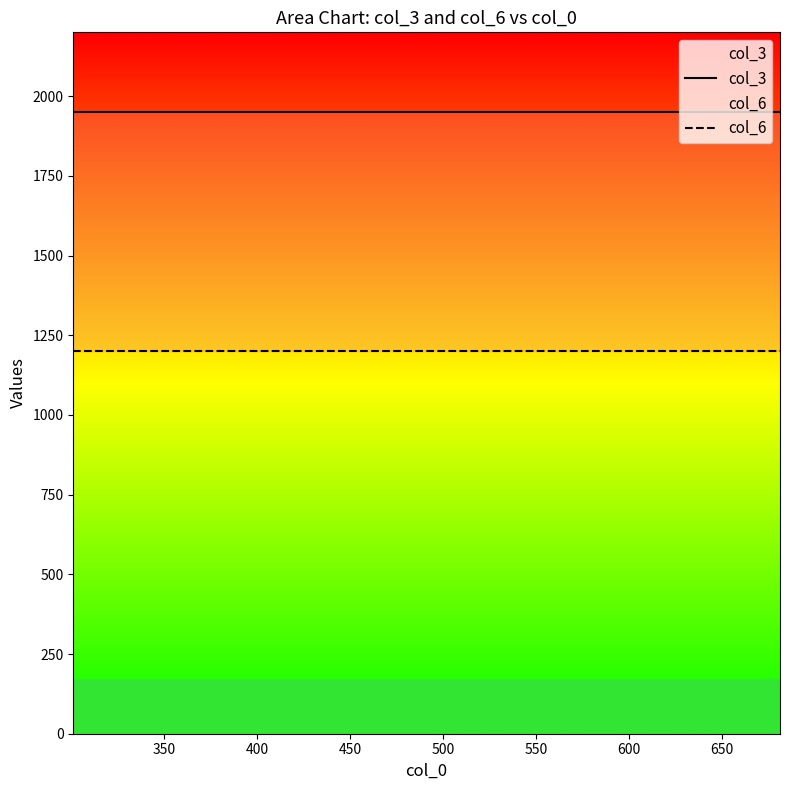

True or false: col_3 has a value of 1950 at 500.

True